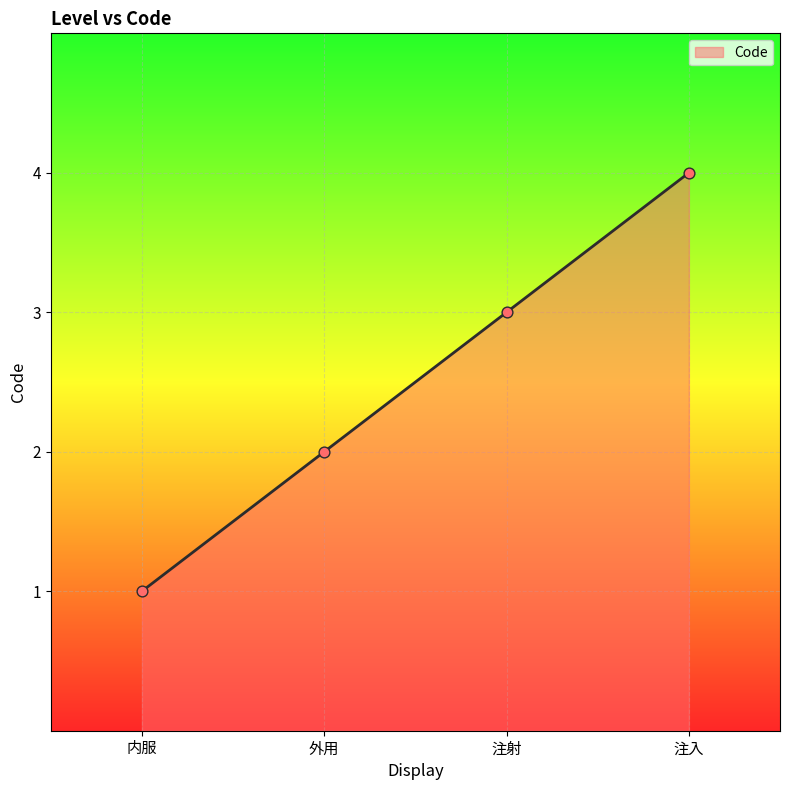

What is the change in value from 外用 to 注入?

+2